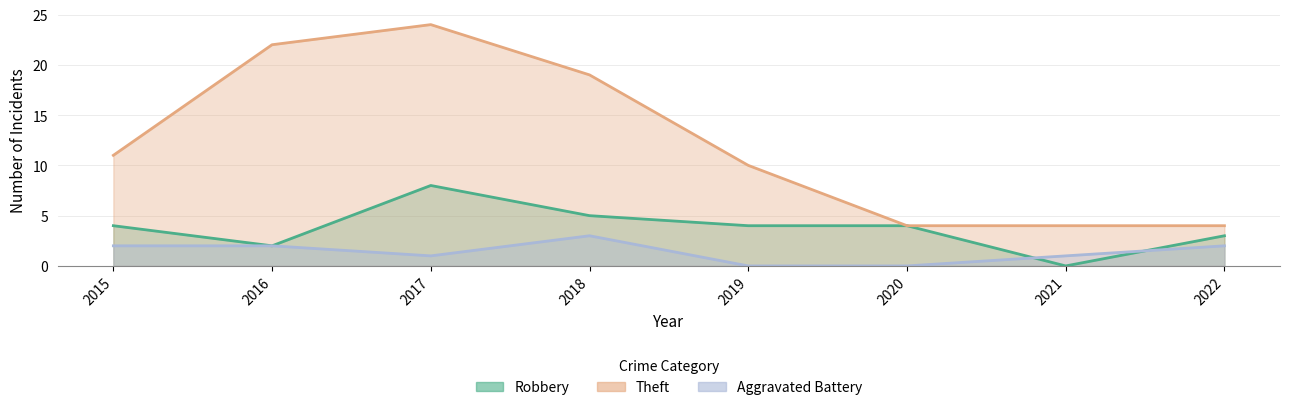

Which series changed the most between 2016 and 2022?

Theft